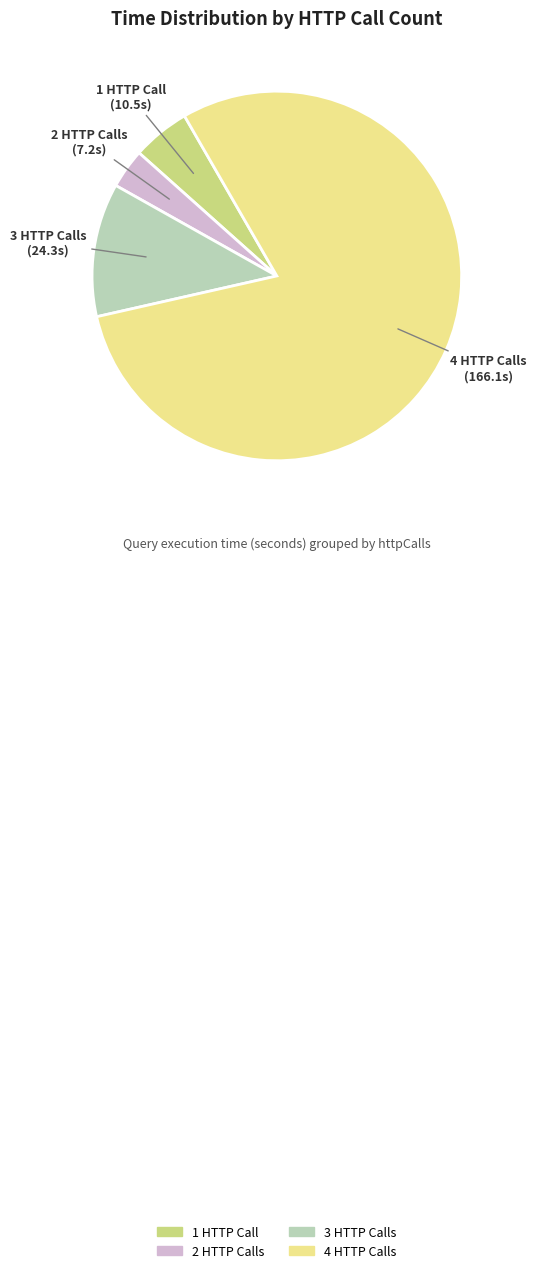

Is there any slice that represents more than half of the pie?

Yes